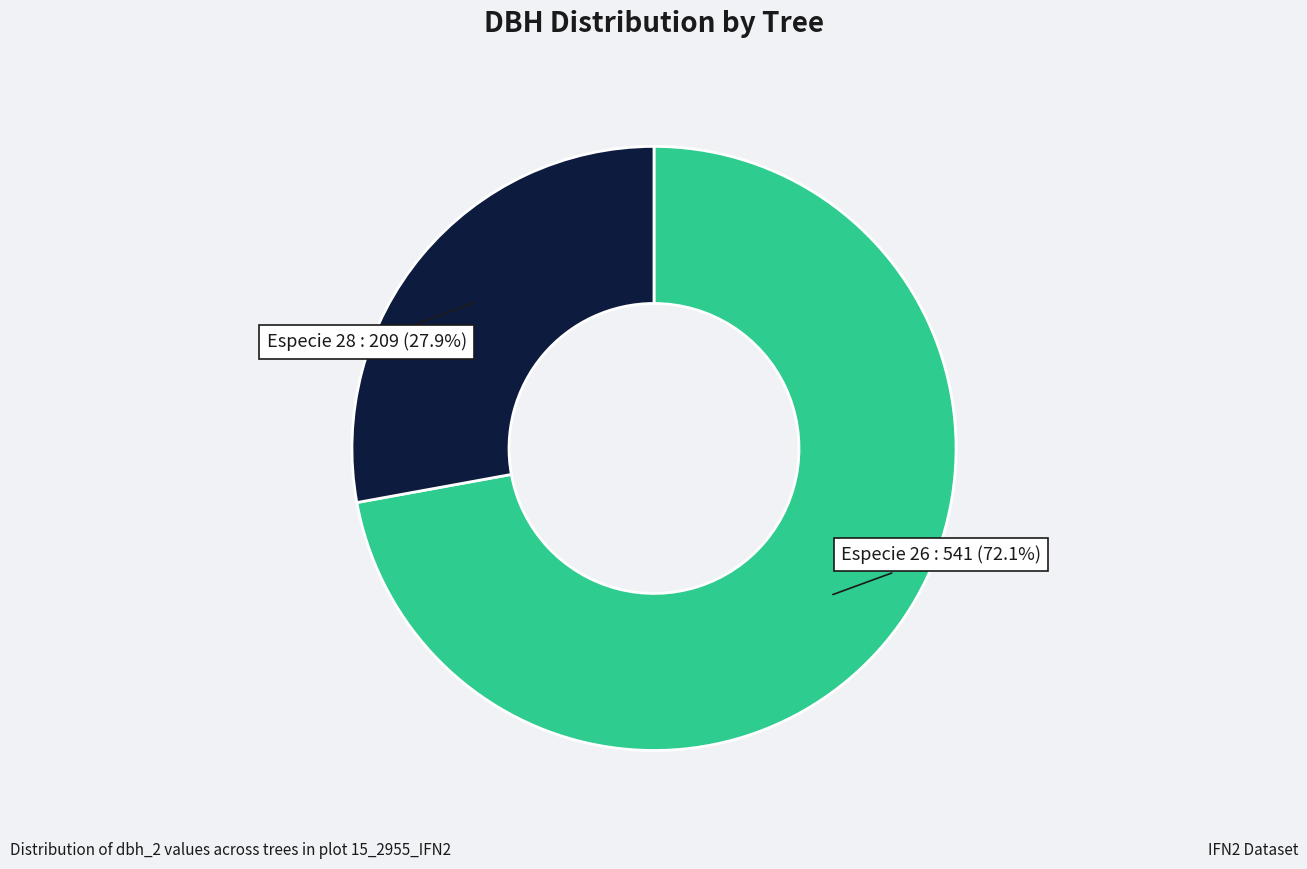

Is there a majority slice in this chart?

Yes